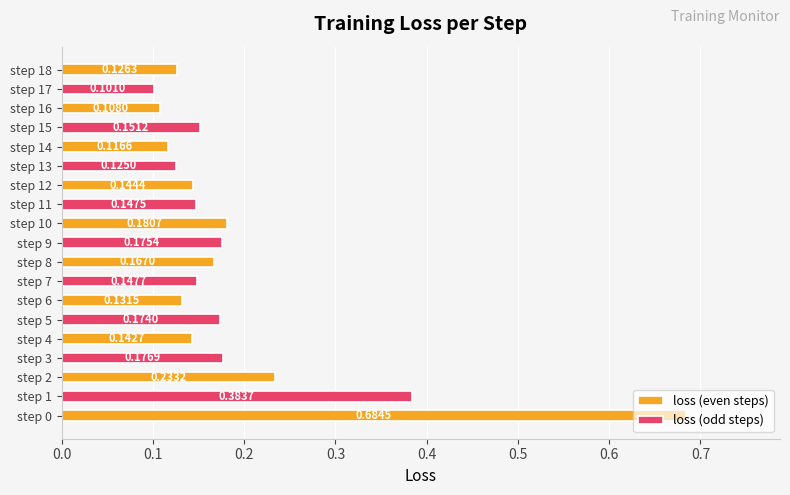

At which label is the value closest to 0?

17